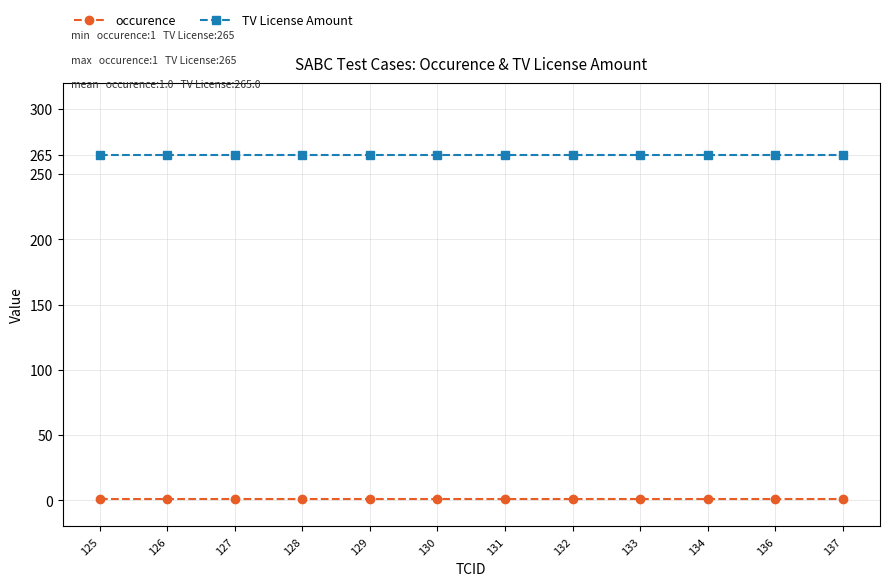

Reading right to left, extract all data points from this chart.

occurence: 137=1	136=1	134=1	133=1	132=1	131=1	130=1	129=1	128=1	127=1	126=1	125=1
TV License Amount: 137=265	136=265	134=265	133=265	132=265	131=265	130=265	129=265	128=265	127=265	126=265	125=265